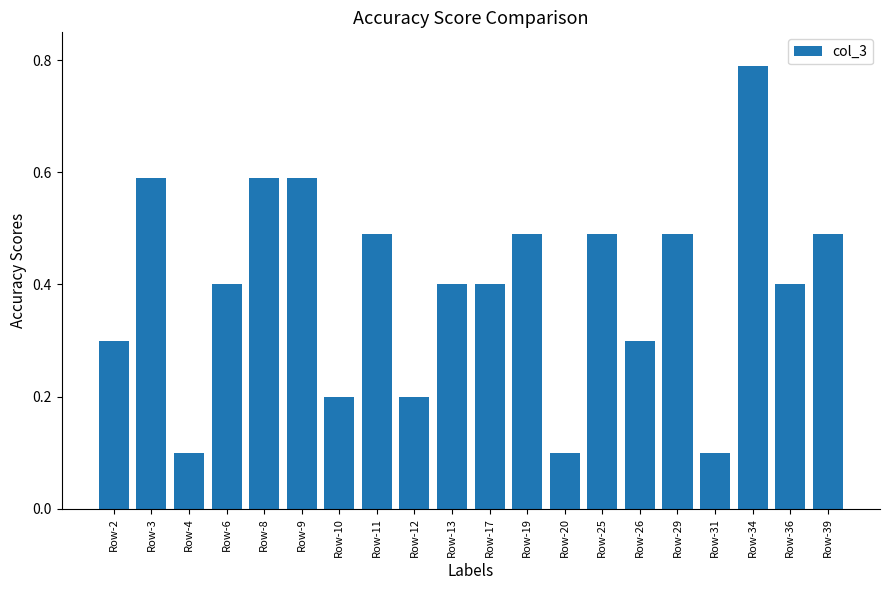

Are the bars horizontal?

No